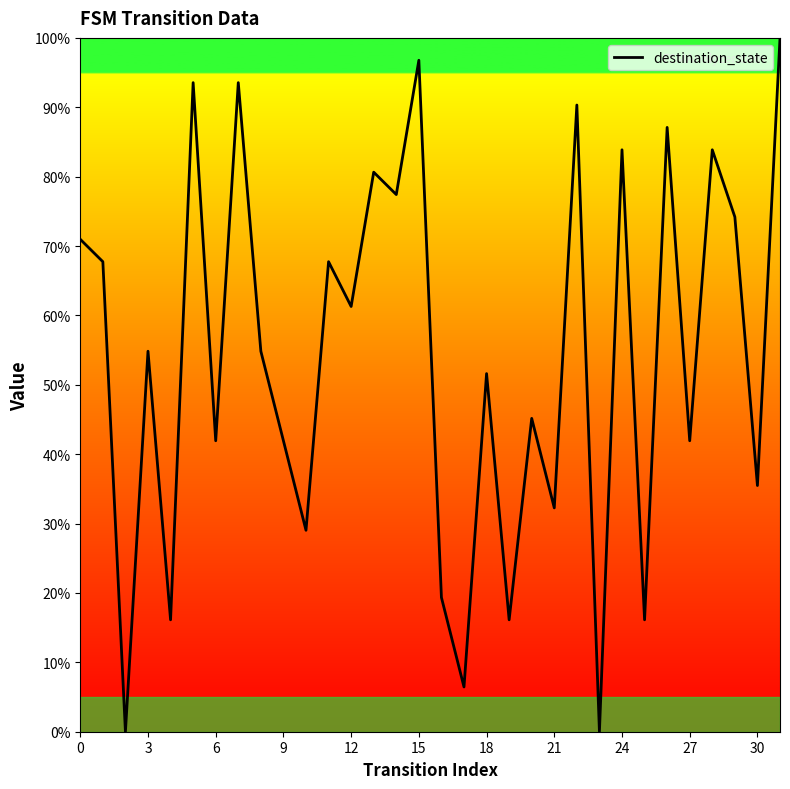

What is the maximum value shown in the chart?

100.0